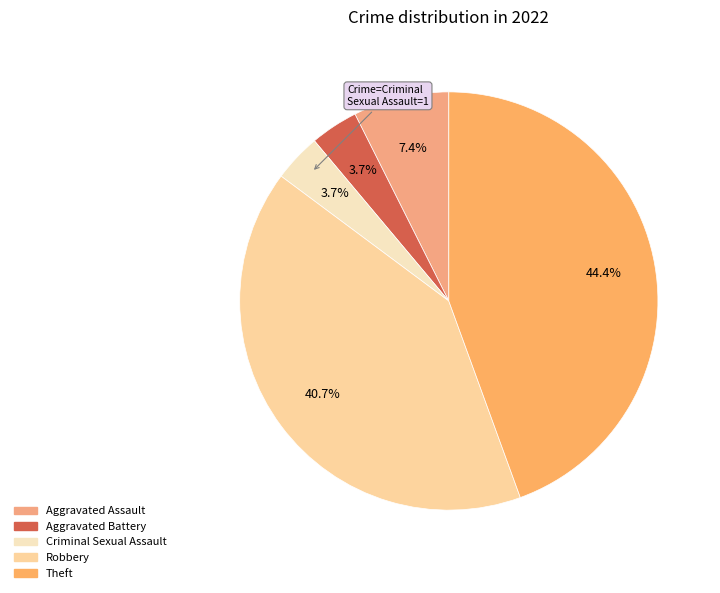

Count the number of slices in the pie.

5